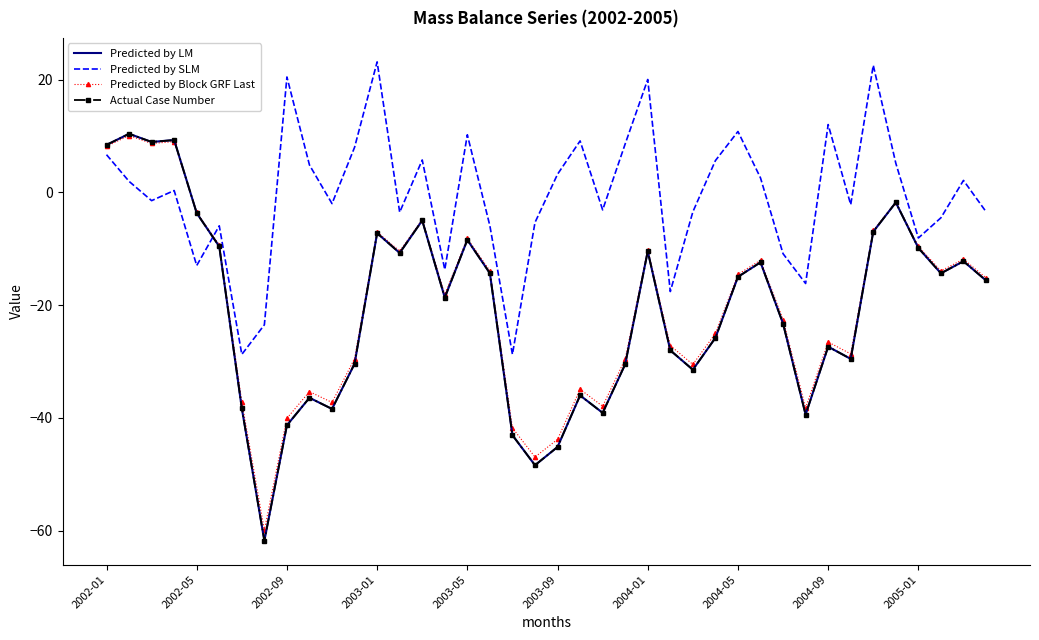

True or false: Predicted by LM has more than 1 points higher than both neighbors.

True